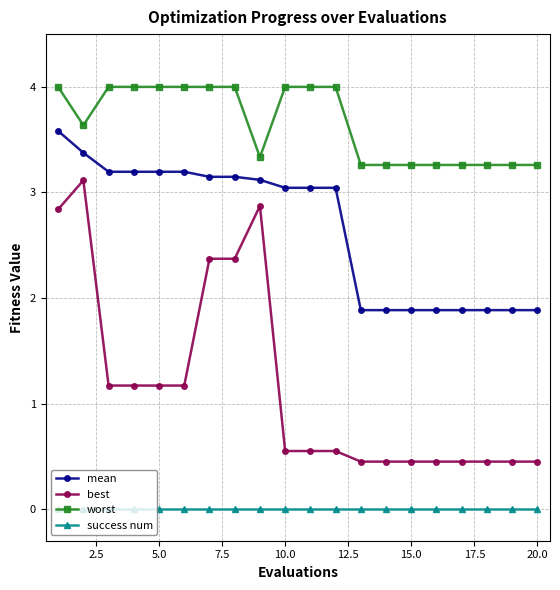

At how many categories does at least one series exceed 2?

20